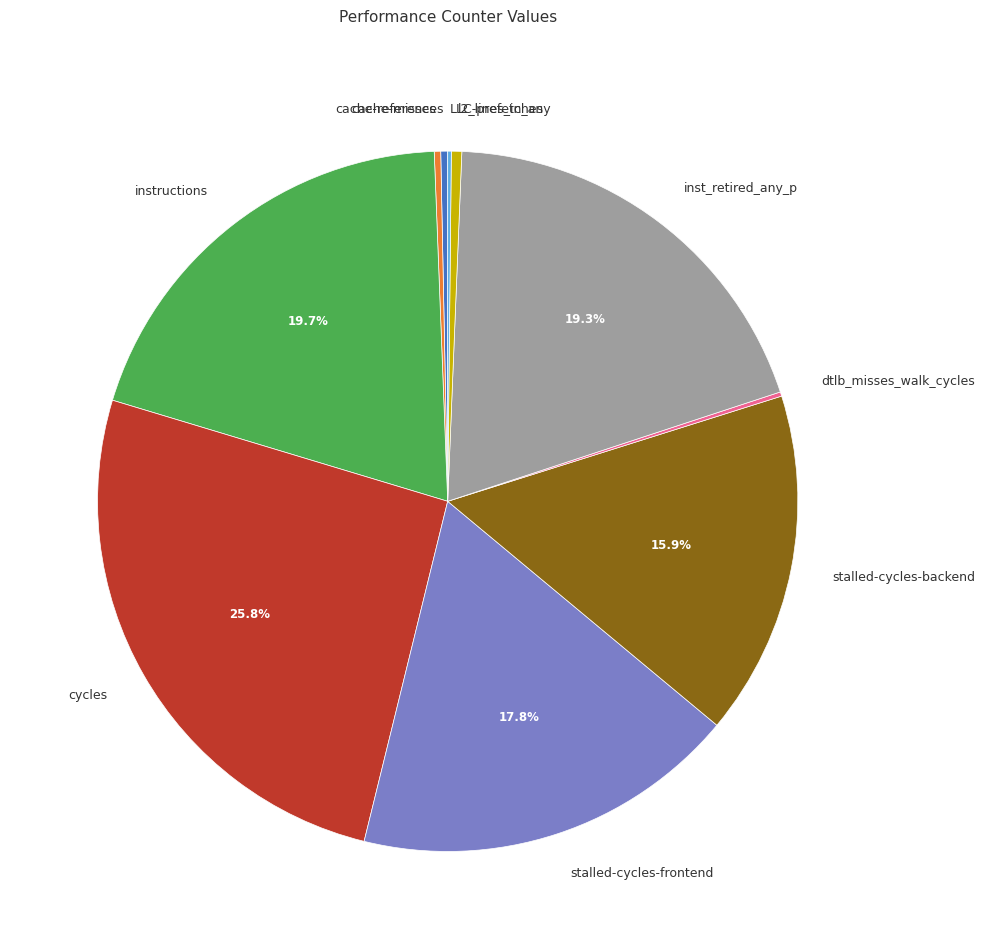

What percentage is the stalled-cycles-backend slice, to the nearest percent?

16%